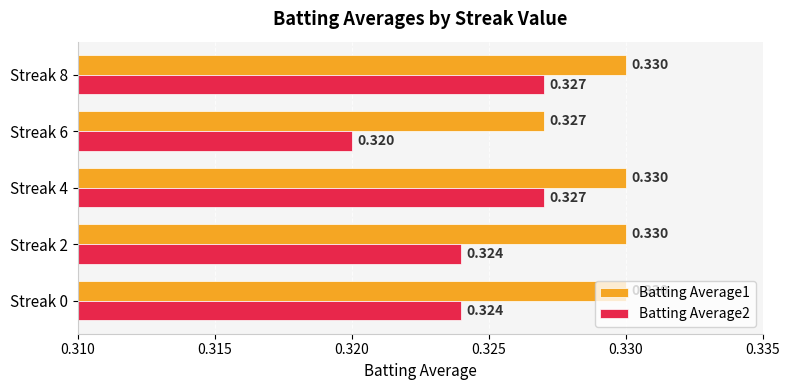

Is the value of Batting Average2 at Streak 6 greater than the value of Batting Average1 at Streak 8?

No